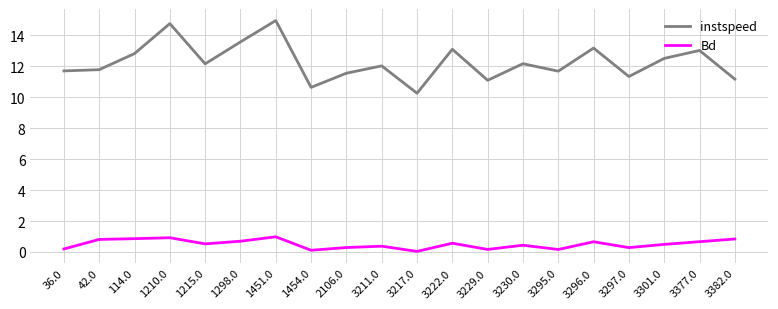

What position from the left is 3296.0?

16